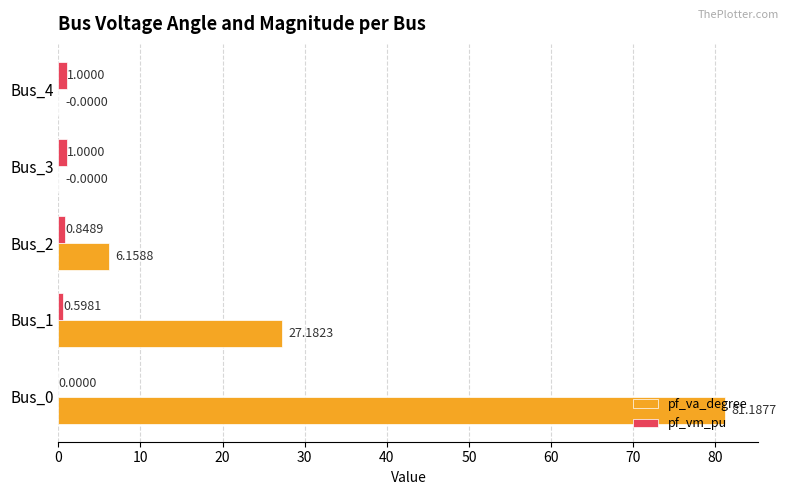

What is the sum of the pf_vm_pu values at Bus_3 and Bus_4?

2.0